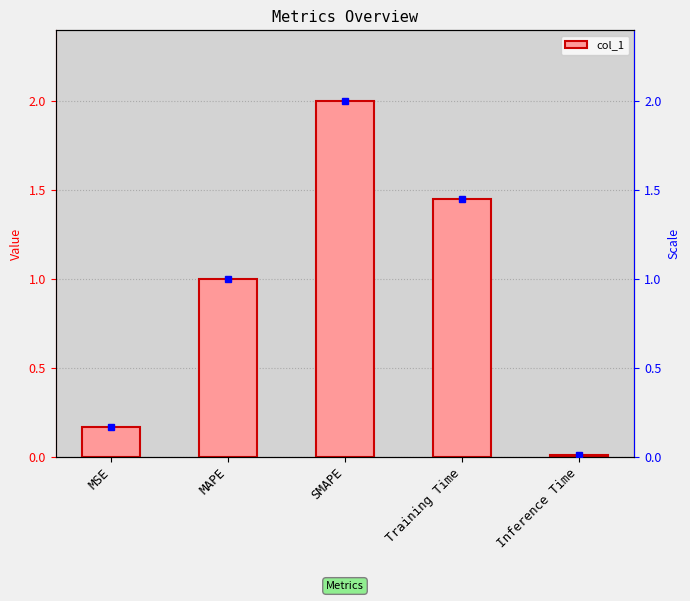

Reading right to left, what are all the values shown in this chart?

Inference Time=0.0	Training Time=1.4	SMAPE=2.0	MAPE=1.0	MSE=0.2